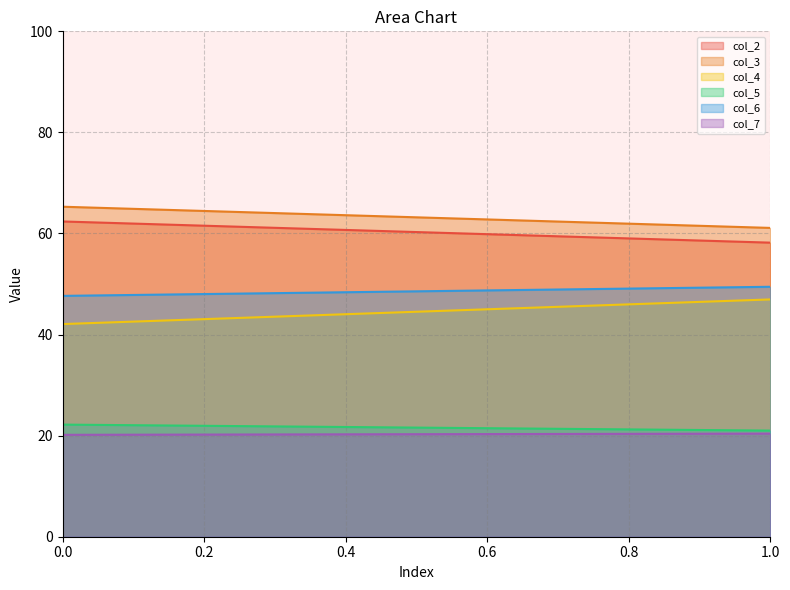

At how many categories does at least one series exceed 33?

20